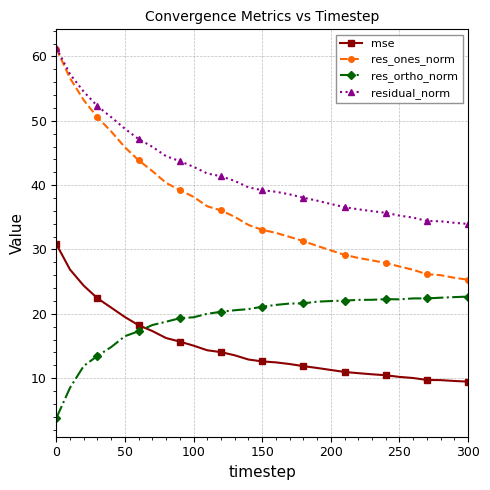

What is the greatest value displayed?

61.3